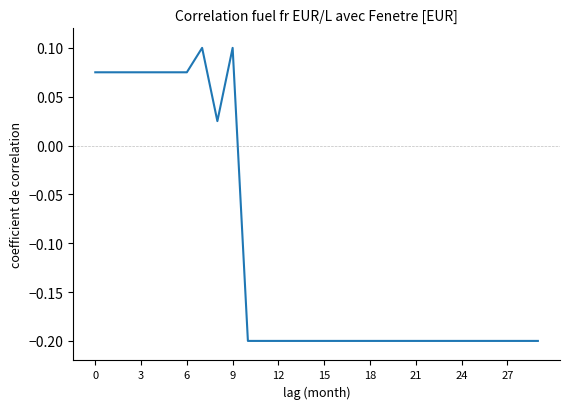

What is the difference between the maximum and minimum values?

0.3